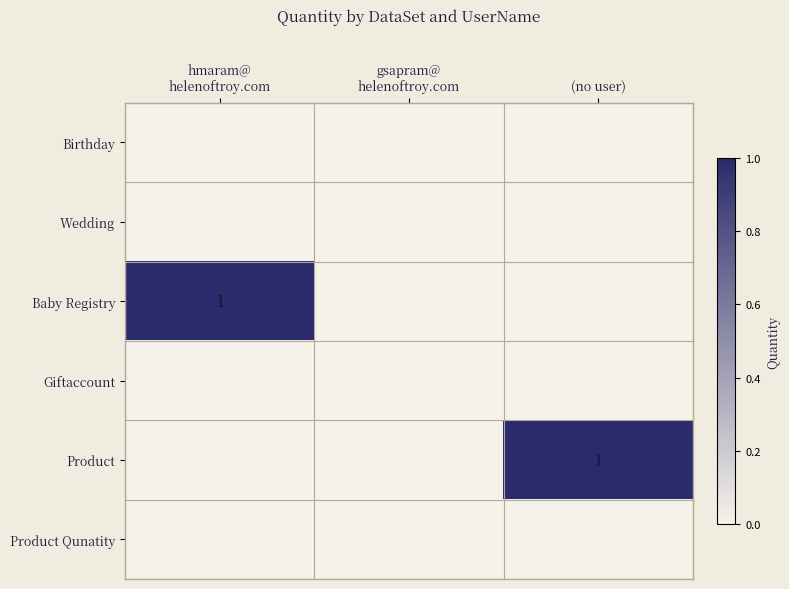

The Product series shows 2 at (no user). True or false?

False